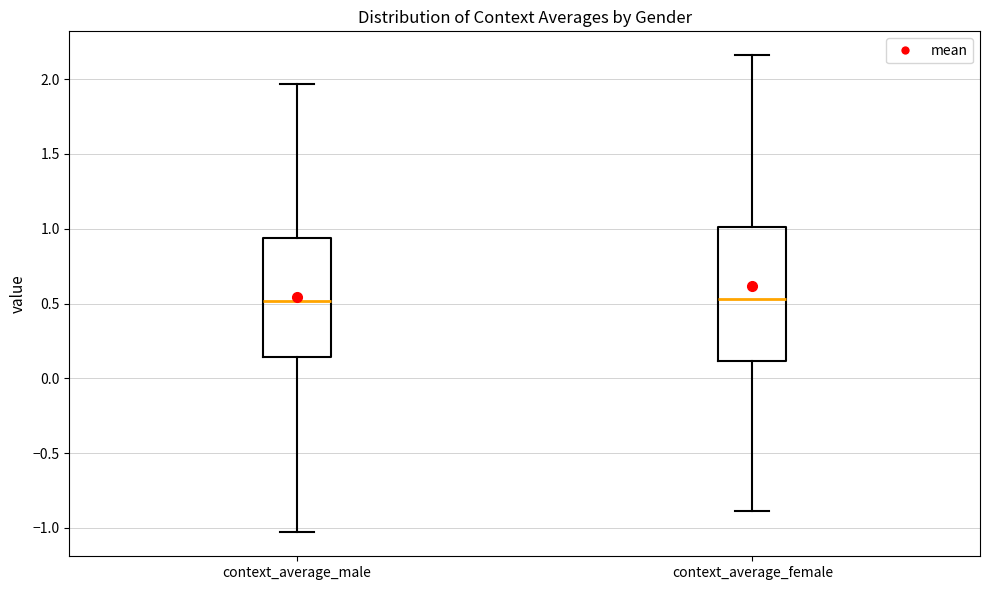

Reading left to right, read every box against the y-axis: the position of its median line, the range the box covers, and the ends of its whiskers. The values are not printed on the chart, so give them approximately, as read against the axis.

context_average_male: median 0.50, box 0.15 to 0.95, whiskers -1.05 to 1.95
context_average_female: median 0.55, box 0.10 to 1.00, whiskers -0.90 to 2.15